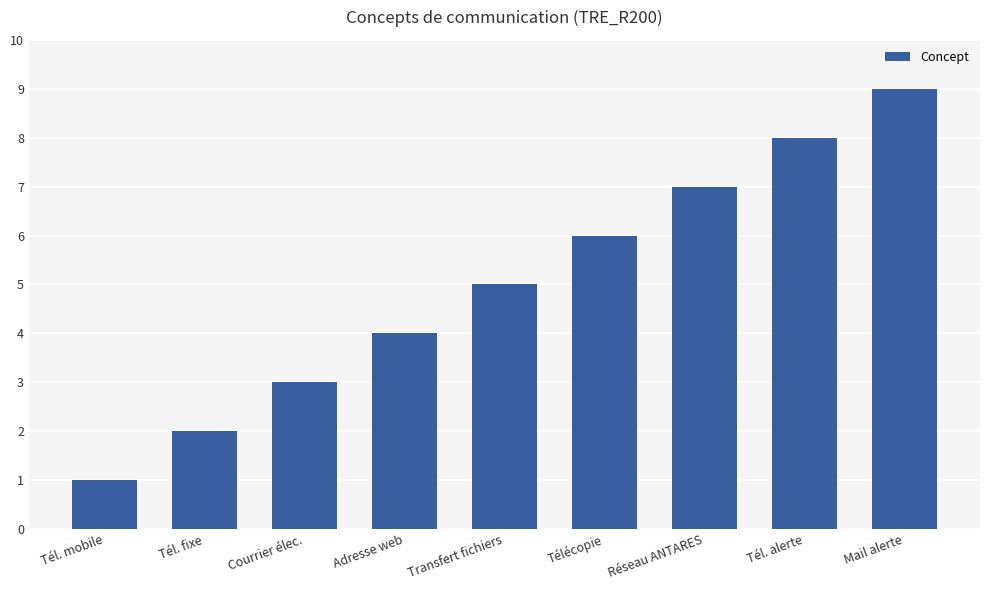

The chart shows a value of 4 at Adresse web. True or false?

True